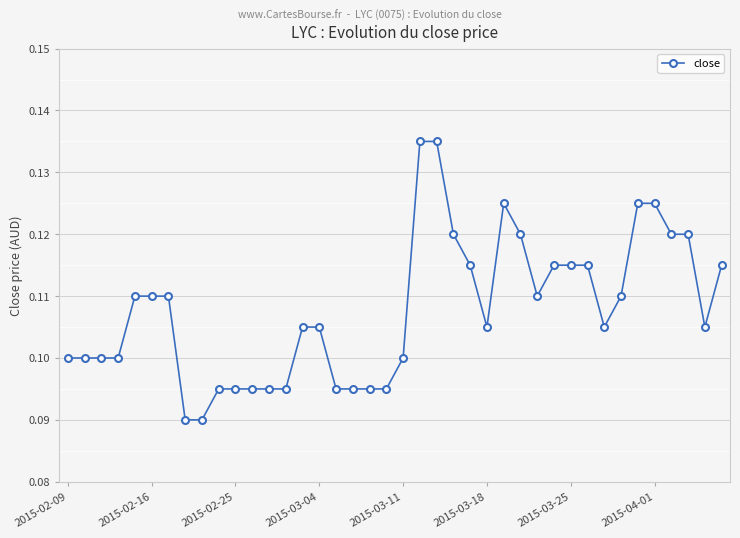

How many values are between 0 and 1?

40